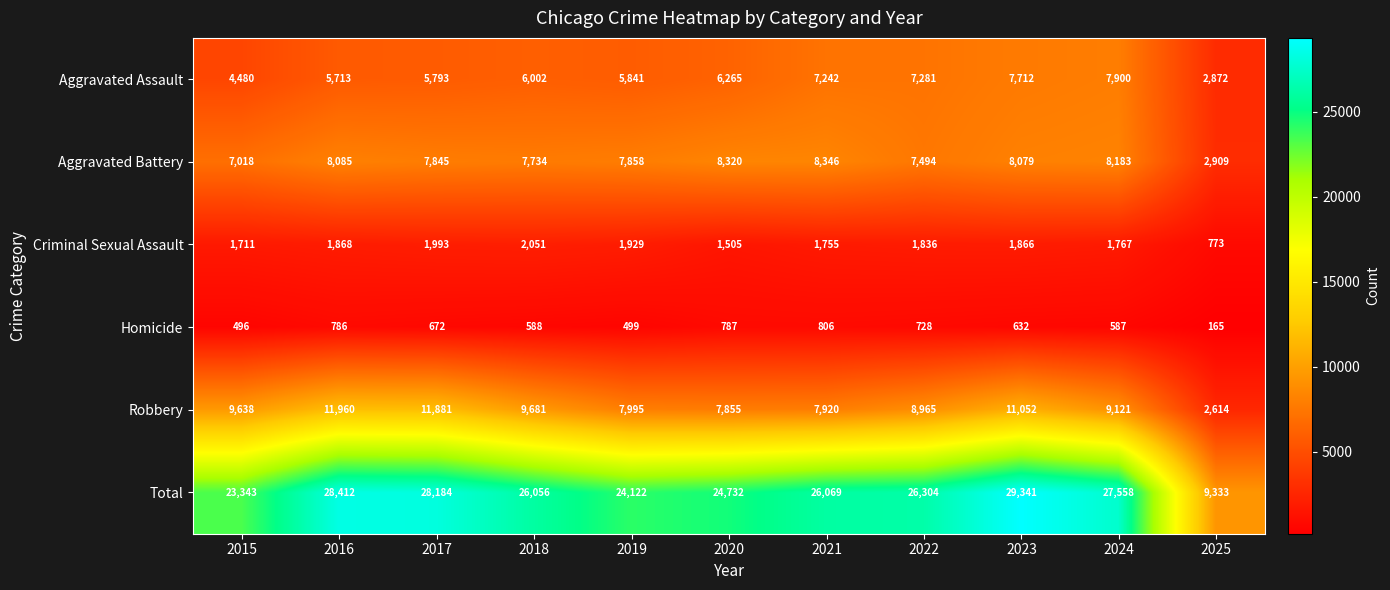

Which category has the lowest value across all series?

2025